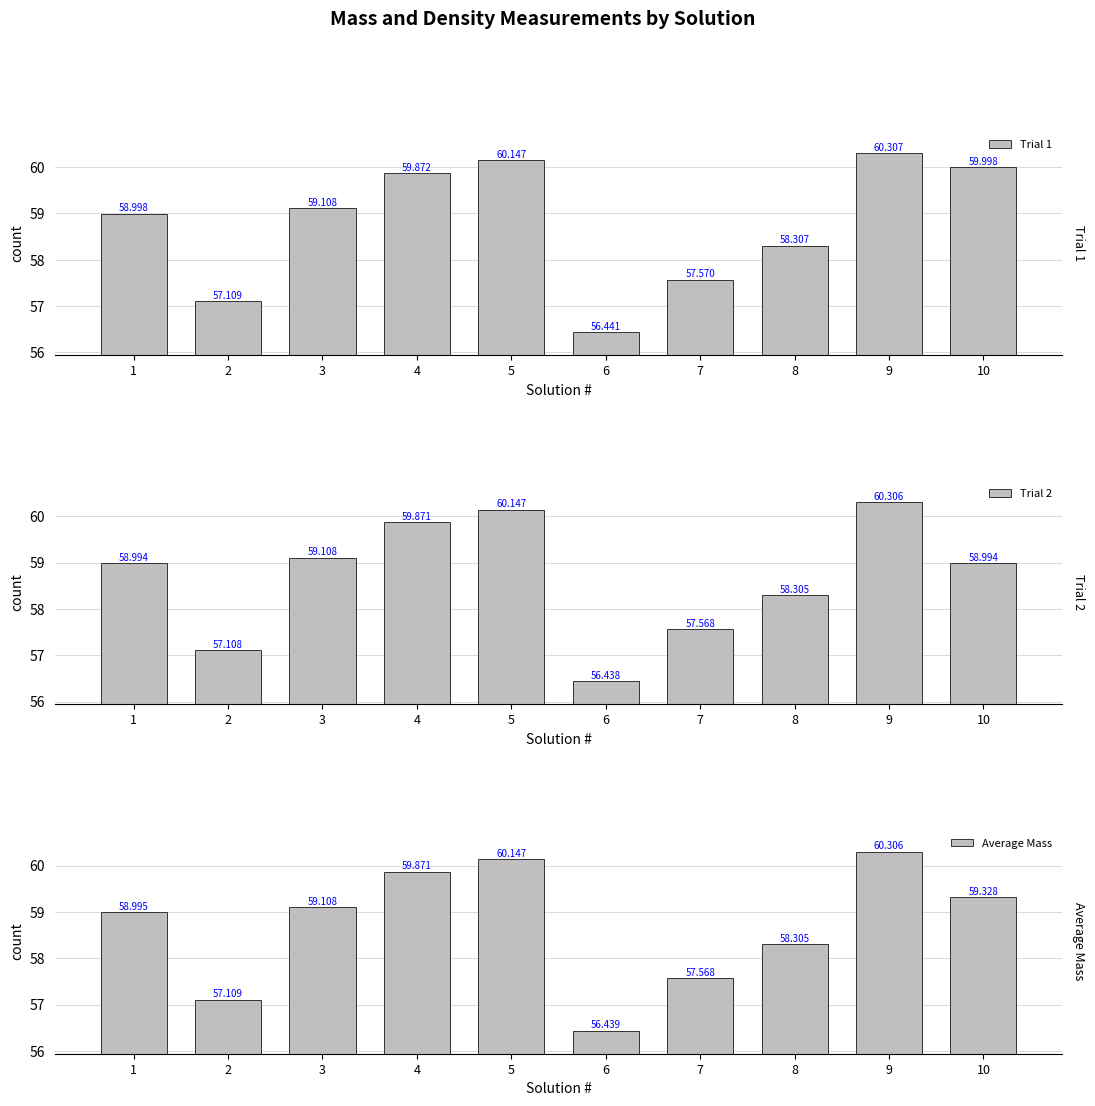

Where is Trial 2 nearest to the value 58?

8